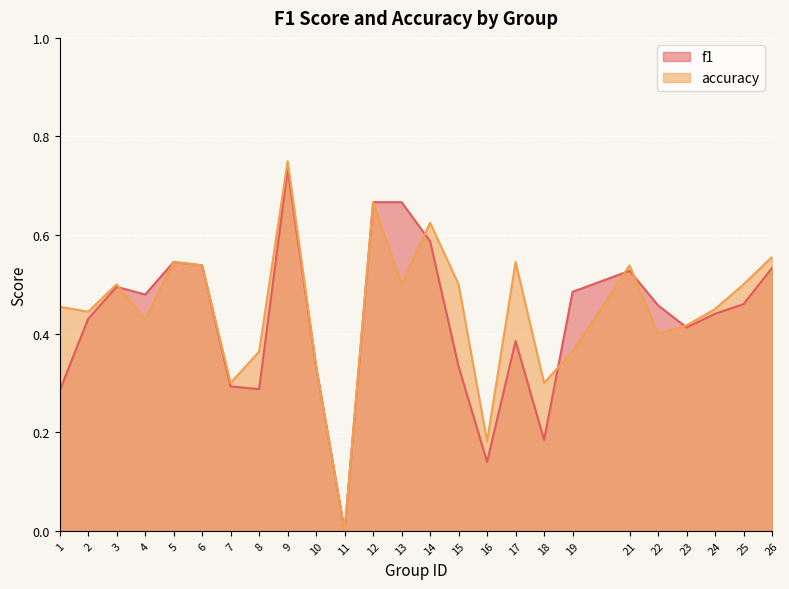

How many lines are shown in the chart?

2